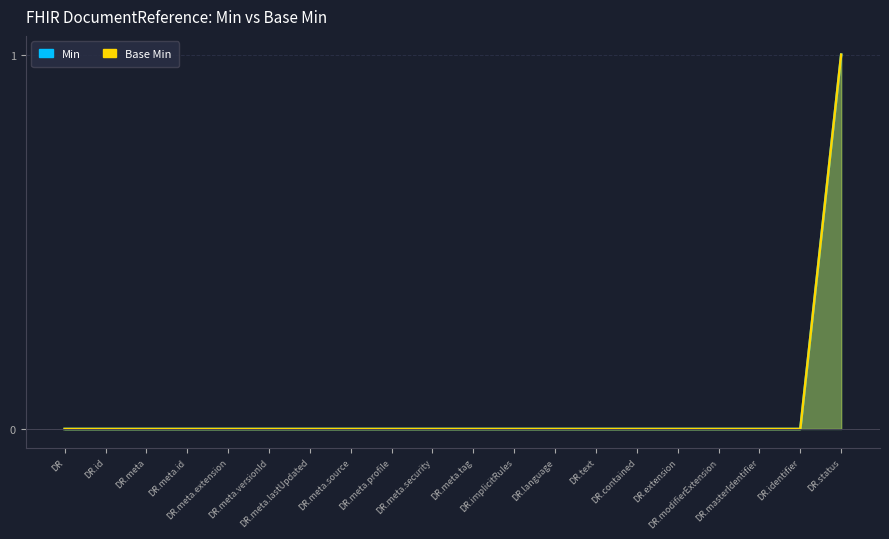

How many lines are shown in the chart?

2